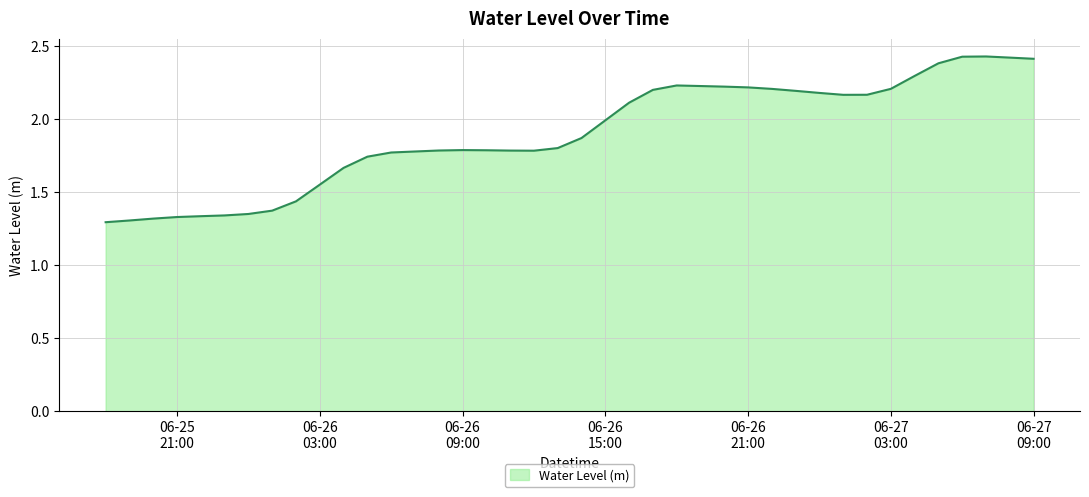

What is the difference between the maximum and minimum values?

1.1